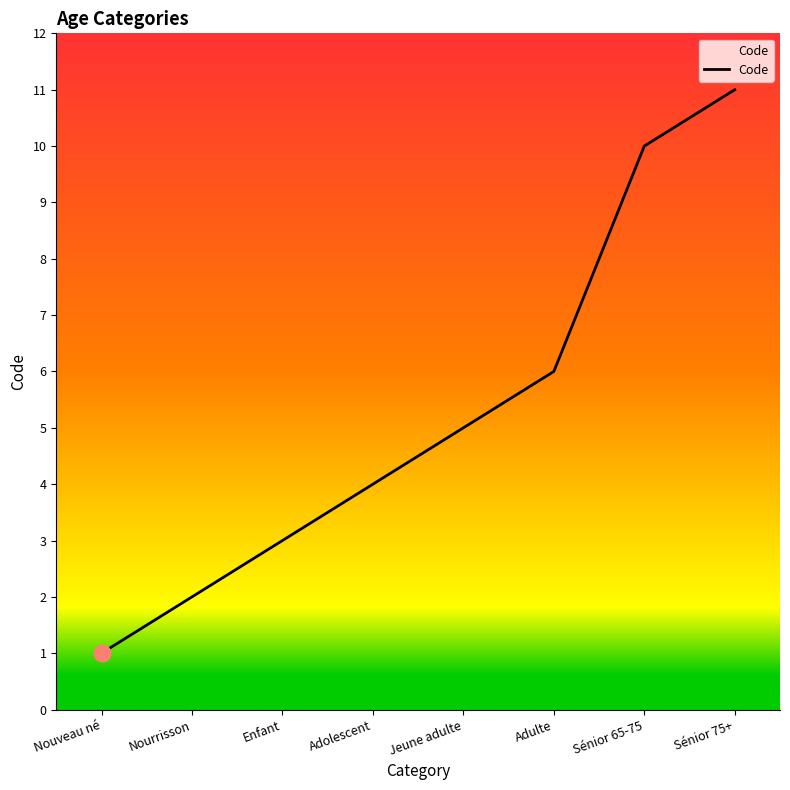

Reading left to right, what are all the values shown in this chart?

Nouveau né=1	Nourrisson=2	Enfant=3	Adolescent=4	Jeune adulte=5	Adulte=6	Sénior 65-75=10	Sénior 75+=11